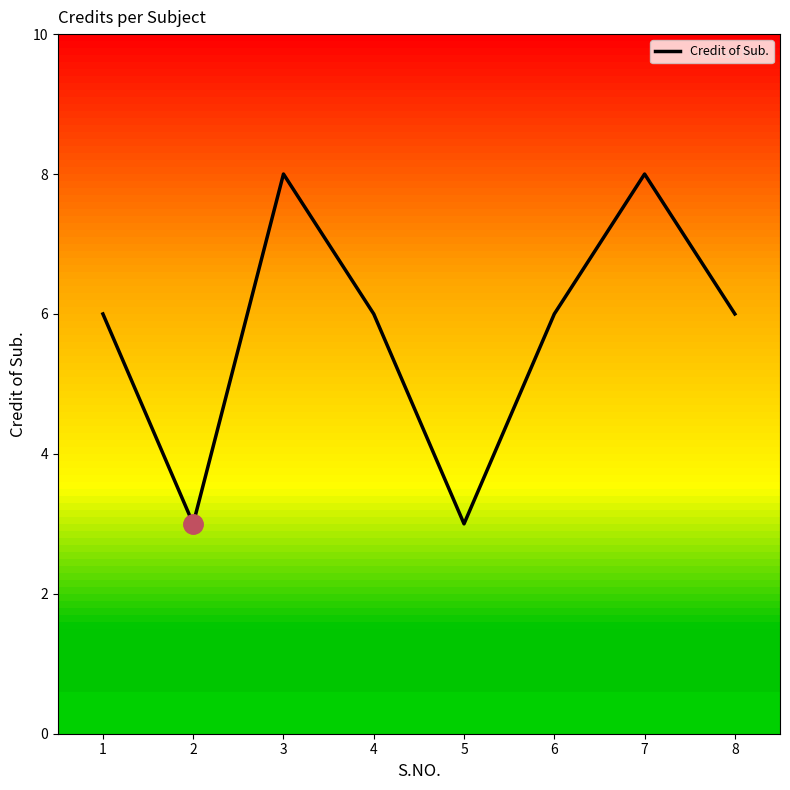

What is the average value?

6